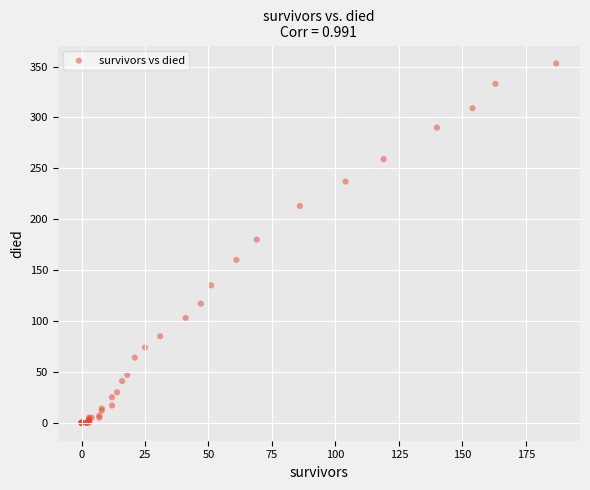

What Y value in the scatter plot is closest to 176?

180